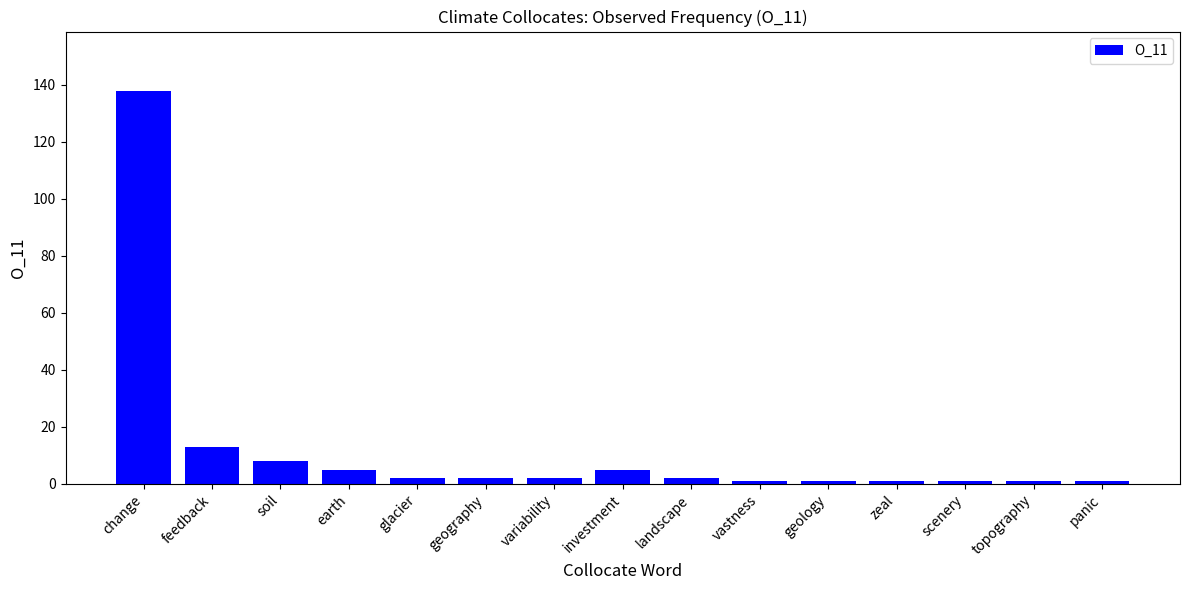

Reading left to right, extract all data points from this chart.

change=138	feedback=13	soil=8	earth=5	glacier=2	geography=2	variability=2	investment=5	landscape=2	vastness=1	geology=1	zeal=1	scenery=1	topography=1	panic=1